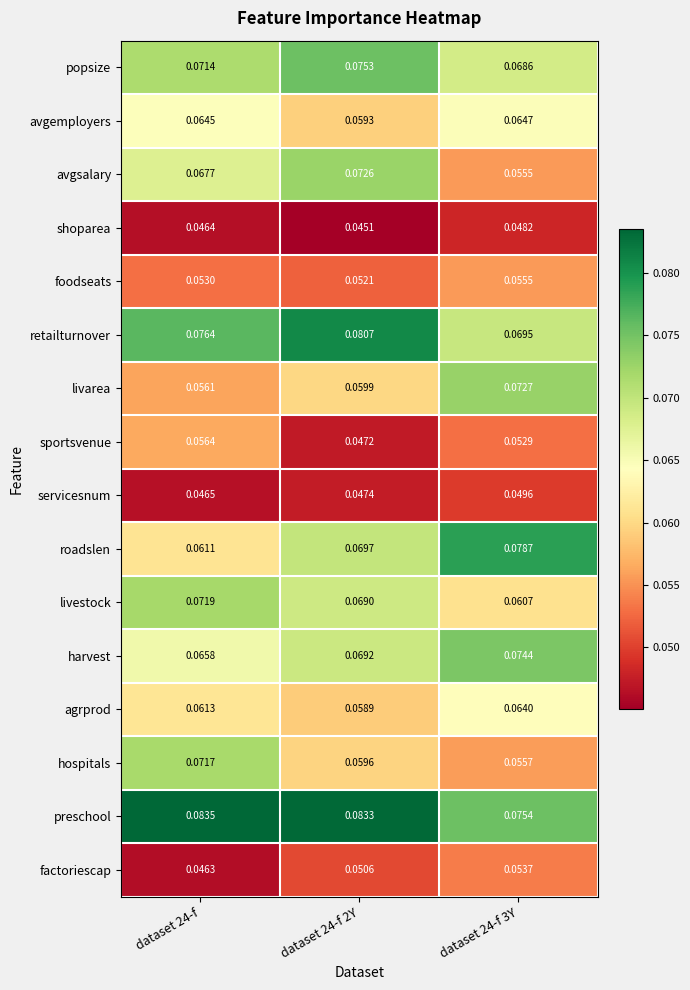

Which series has the largest total across all categories?

preschool